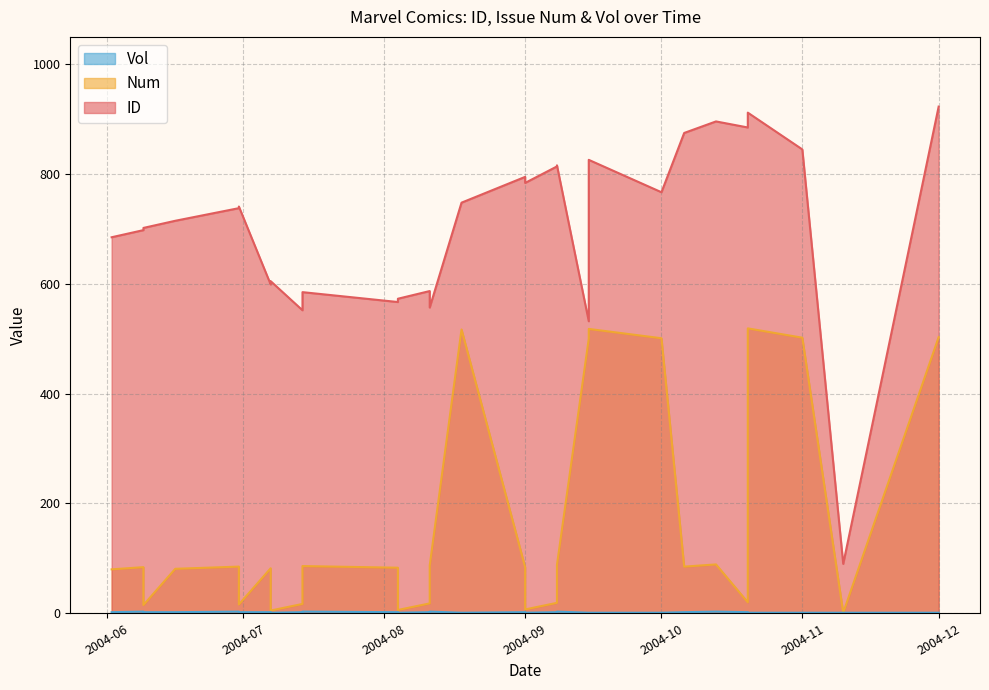

True or false: ID and Vol cross at least once.

False